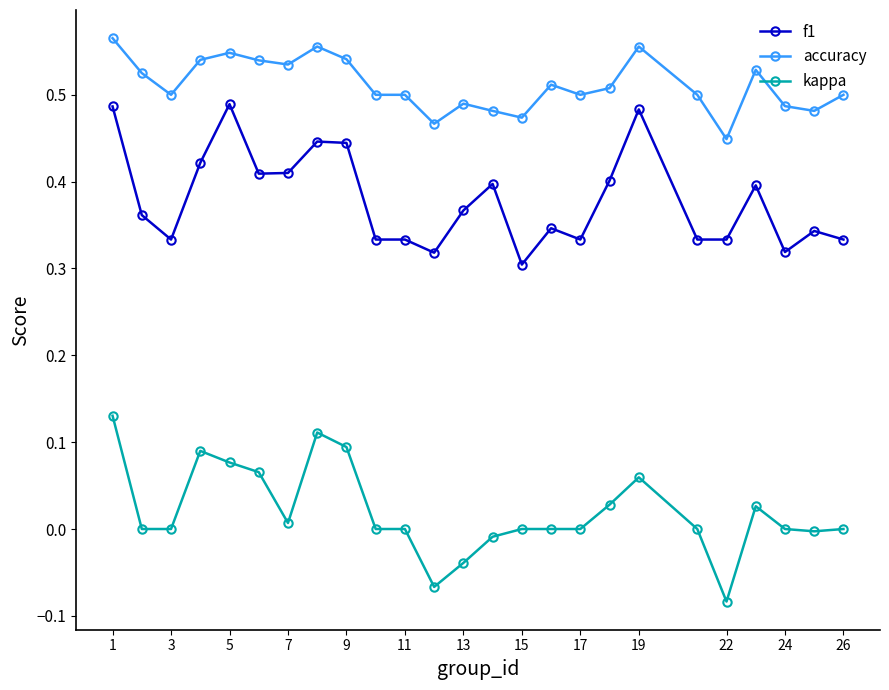

True or false: kappa has more than 2 interior local peaks.

True